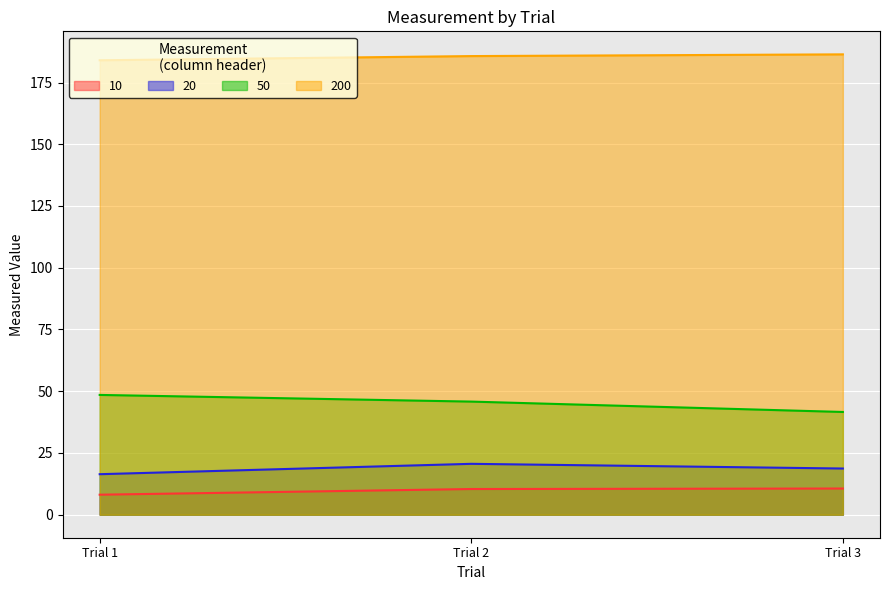

How many lines are shown in the chart?

4